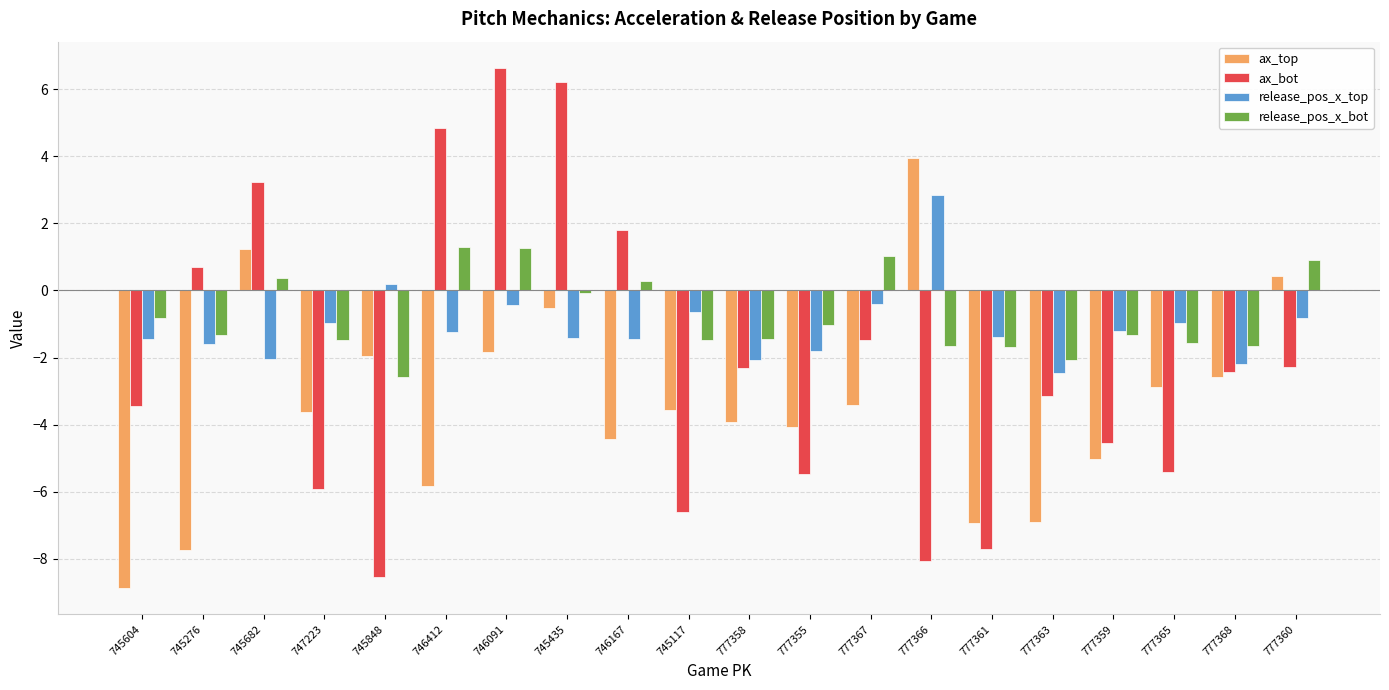

What is the highest value of the ax_top series?

4.0